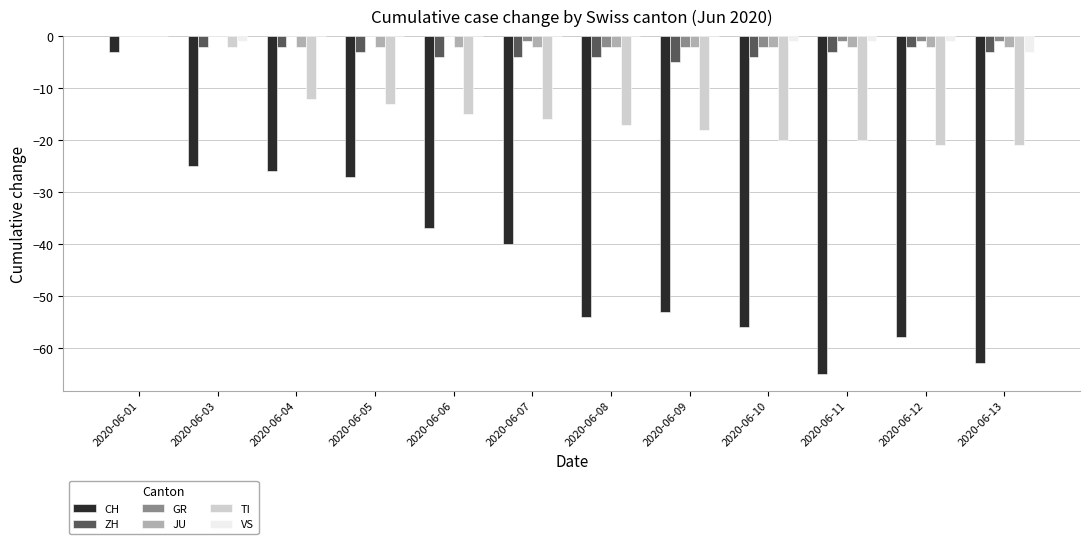

What is the spread (max minus min) of values at 2020-06-03?

25